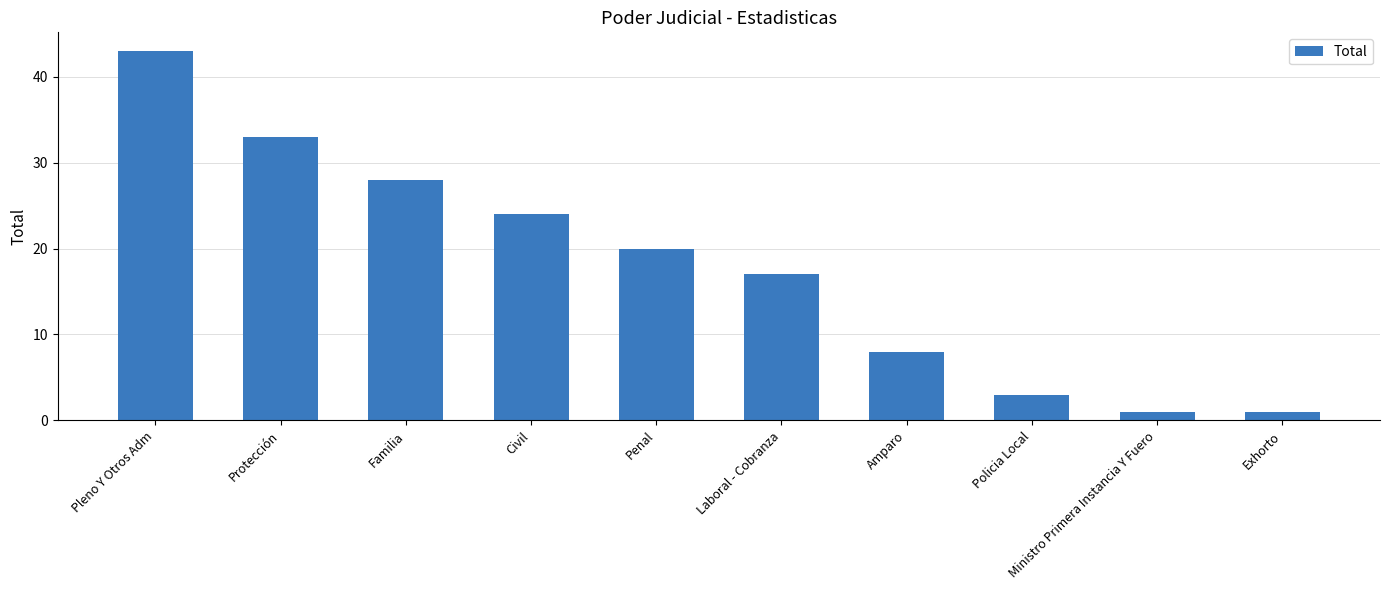

What position from the left is Pleno Y Otros Adm?

1